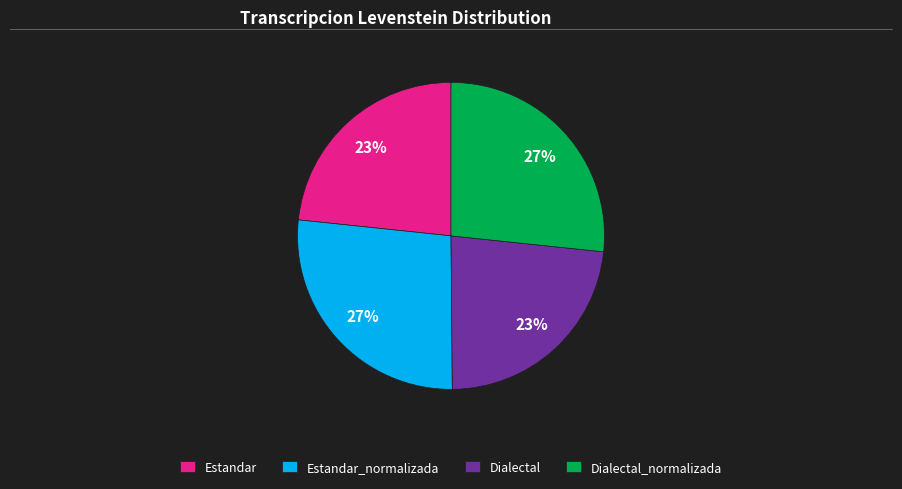

What percentage is the Estandar_normalizada slice, to the nearest percent?

27%